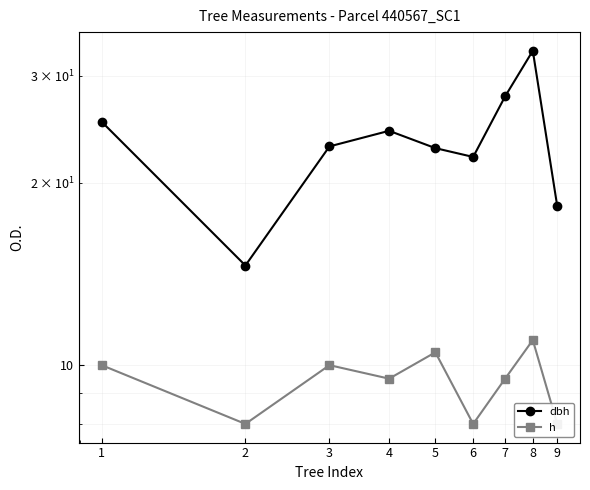

How many categories are shown in the chart?

9